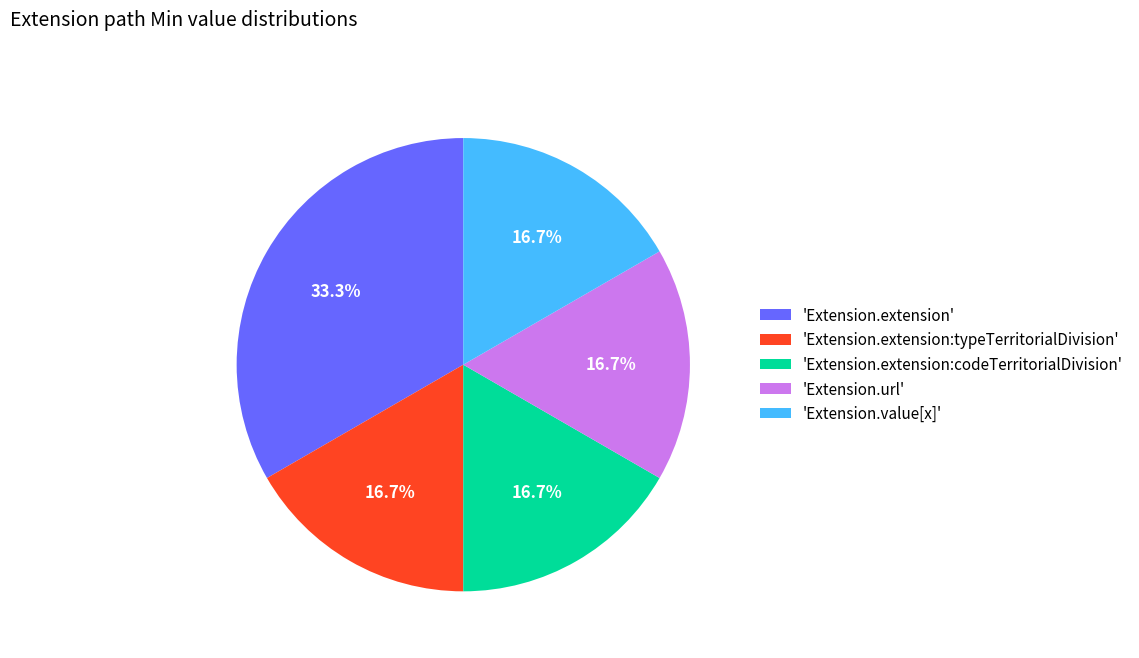

Approximately how many times larger is the value at 'Extension.extension:typeTerritorialDivision' compared to 'Extension.extension:codeTerritorialDivision'?

1.0